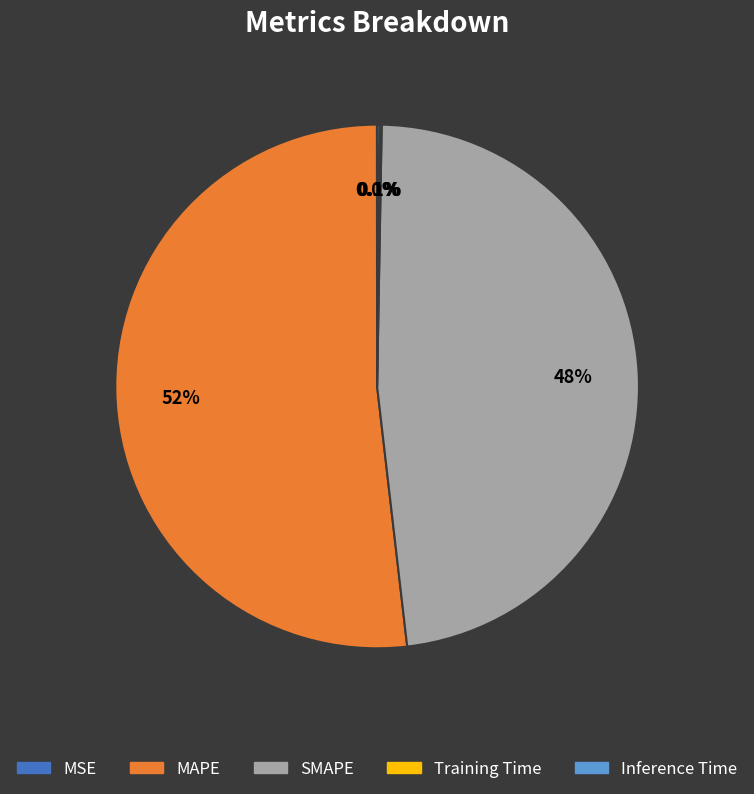

Which slice is the largest?

MAPE